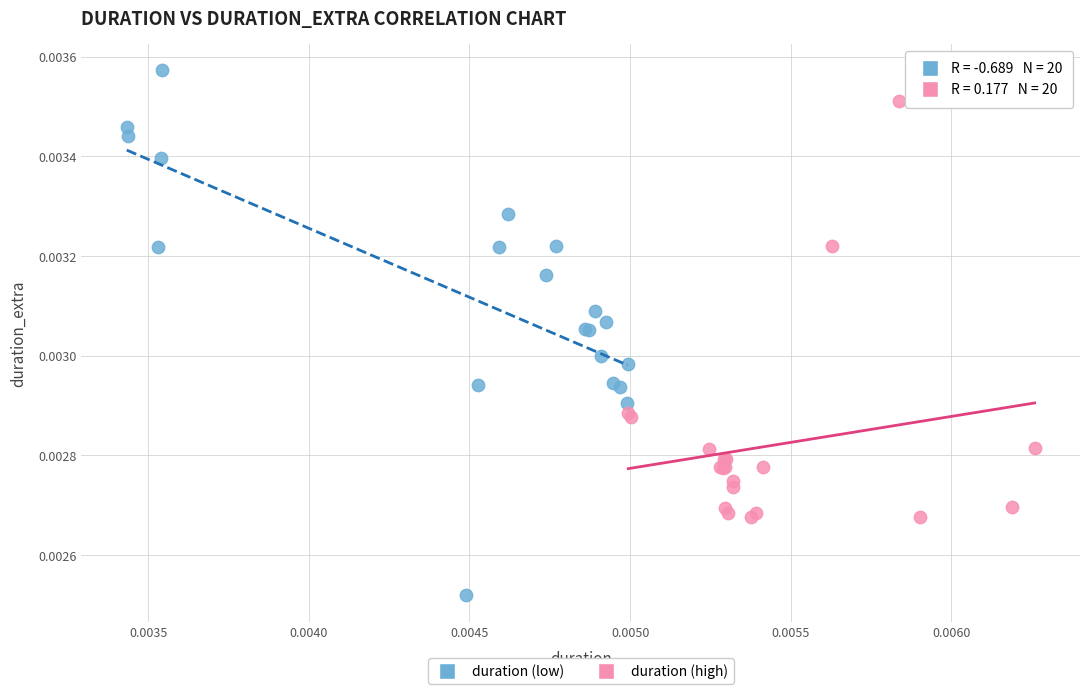

Which series contains the highest Y value?

duration (low)